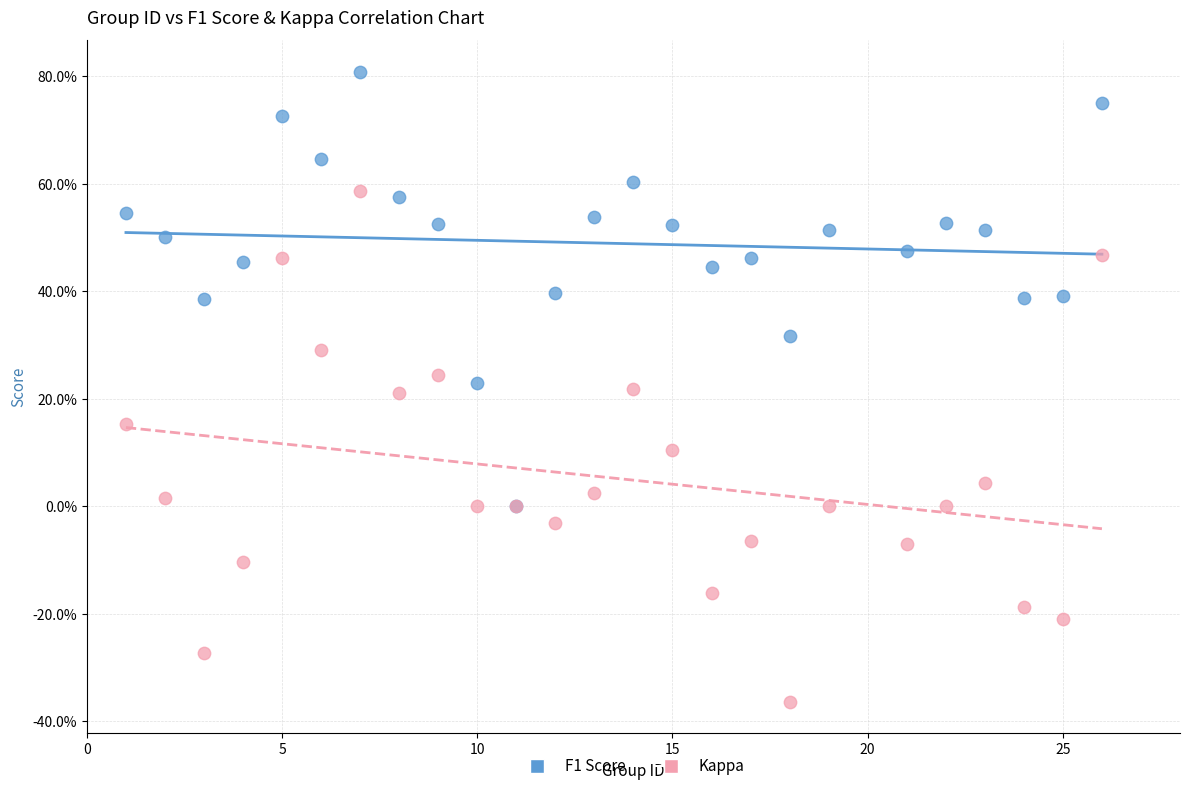

Which series reaches the minimum Y coordinate?

Kappa